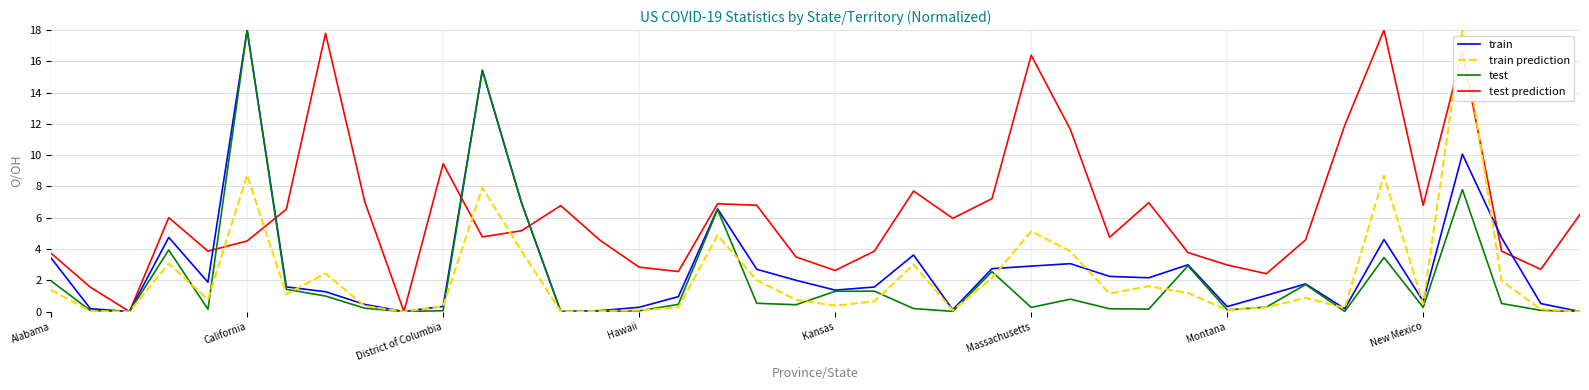

Which series has the largest total across all categories?

test prediction